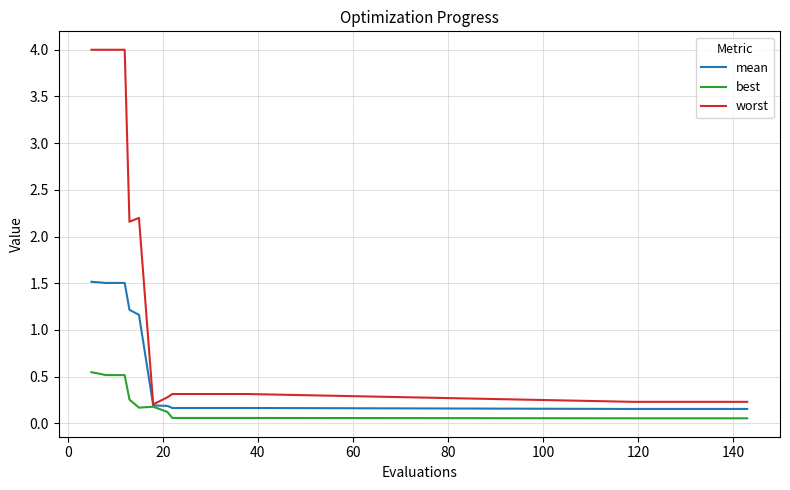

Which series has the widest spread of values?

worst